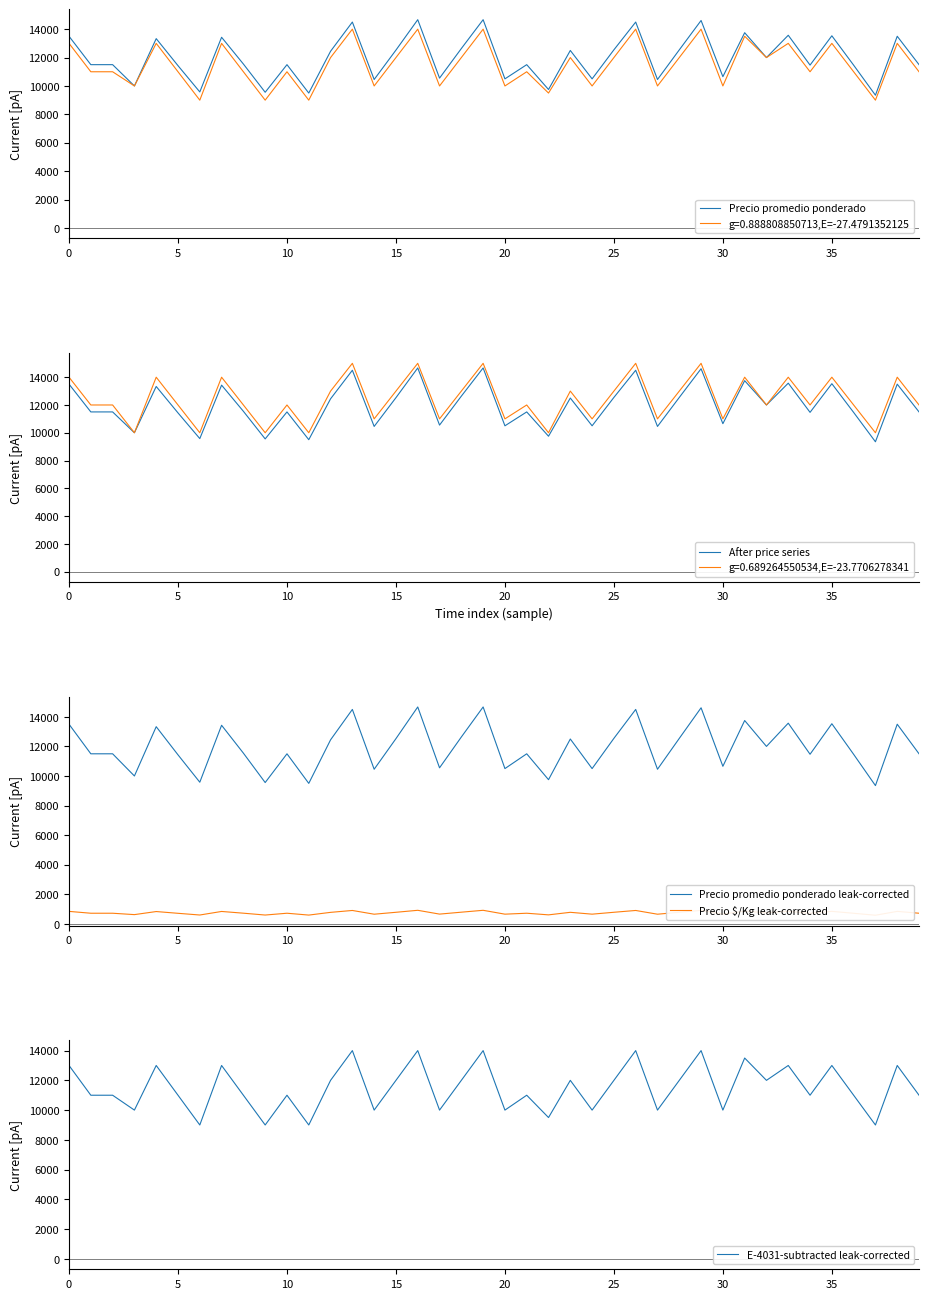

What is the highest value of the Precio promedio ponderado leak-corrected series?

14667